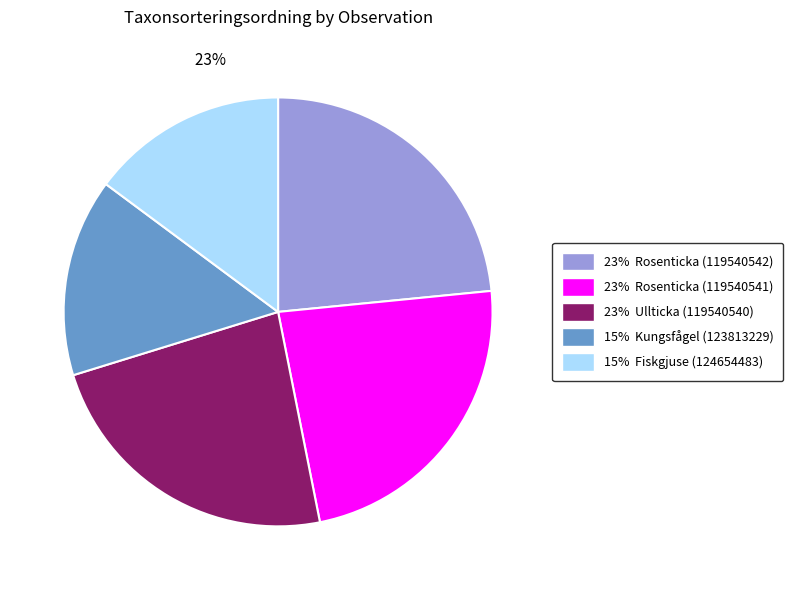

What percentage is the 15% Fiskgjuse (124654483) slice, to the nearest percent?

15%